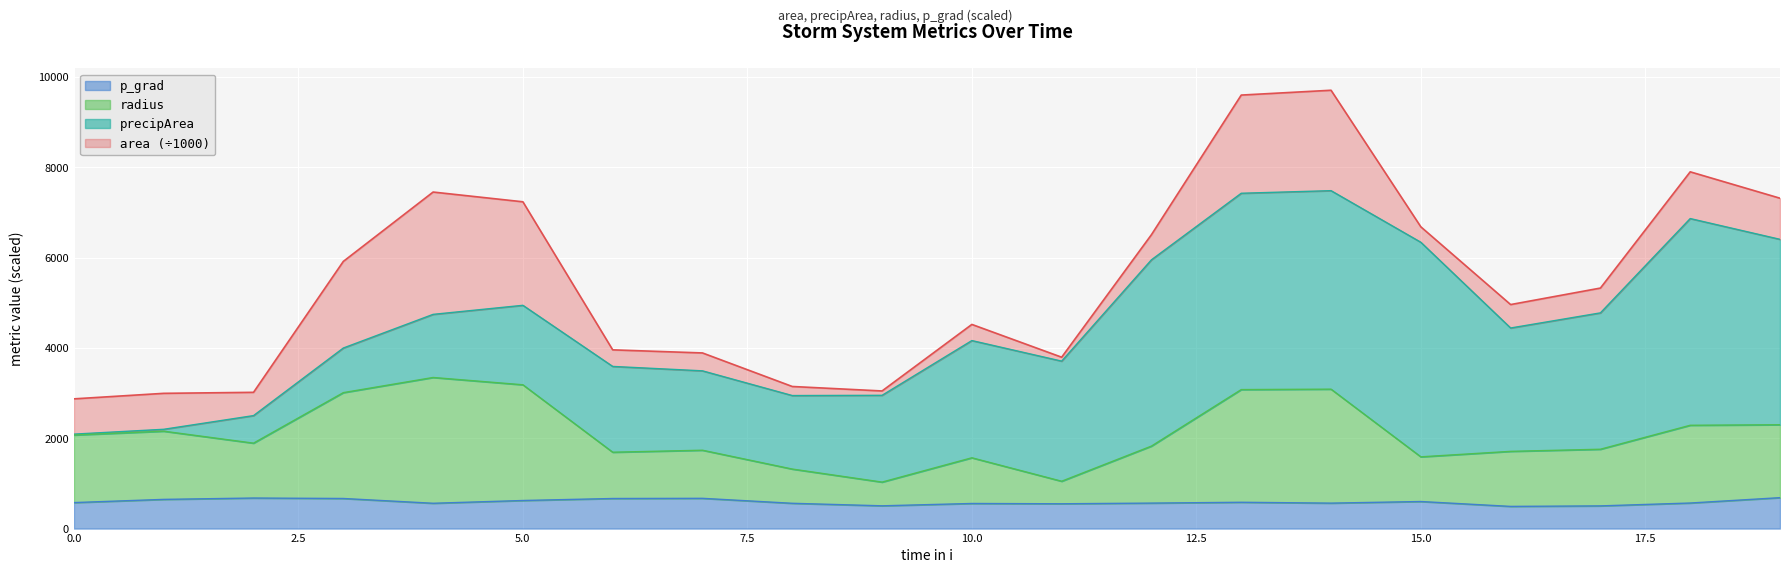

Where is p_grad nearest to the value 588?

13